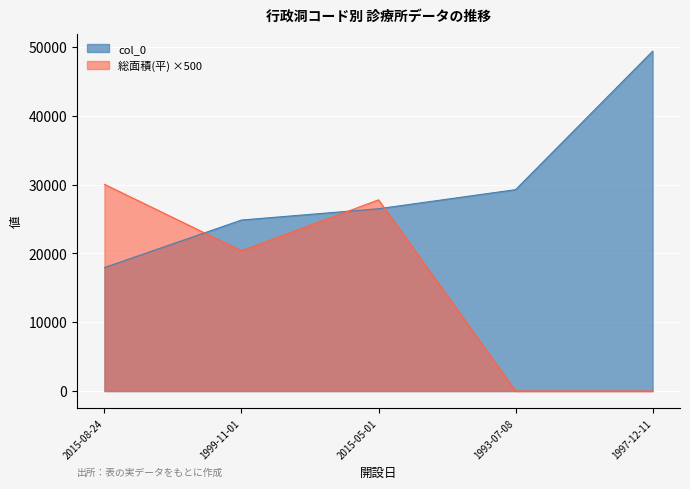

True or false: 総面積(平) has a value of 44289.9 at 2015-05-01.

False